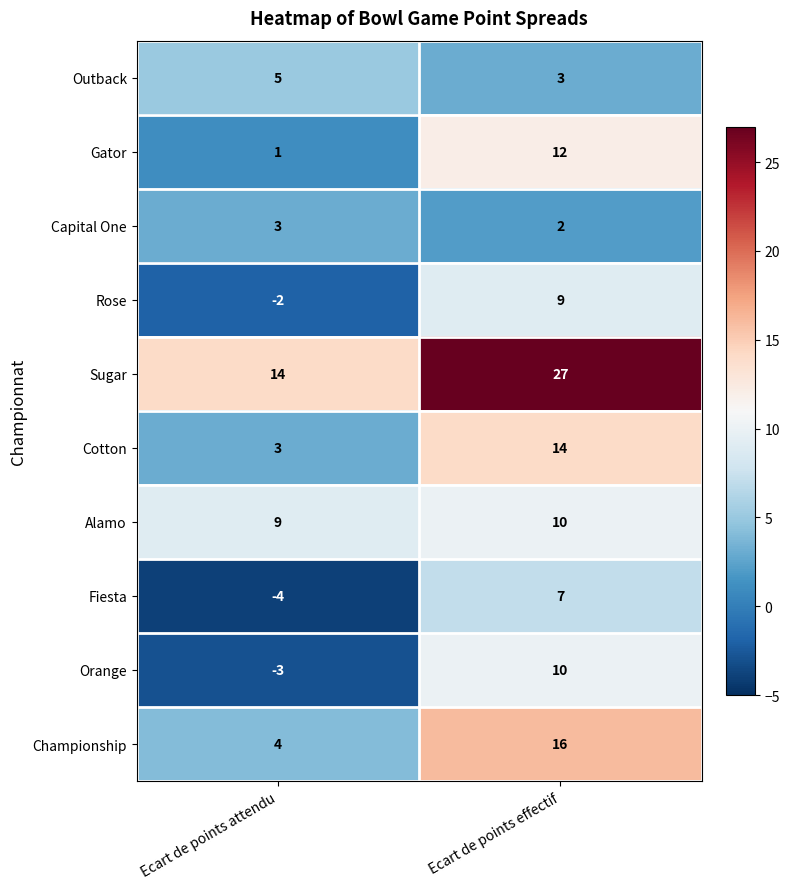

What is the difference between the Sugar values at Ecart de points attendu and Ecart de points effectif?

13